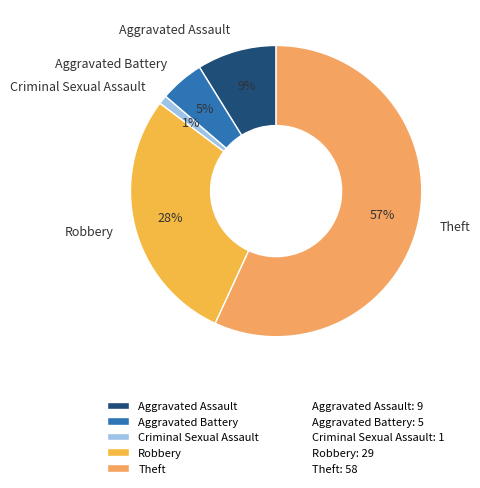

To the nearest percent, what is the combined percentage of Aggravated Assault and Aggravated Battery?

14%